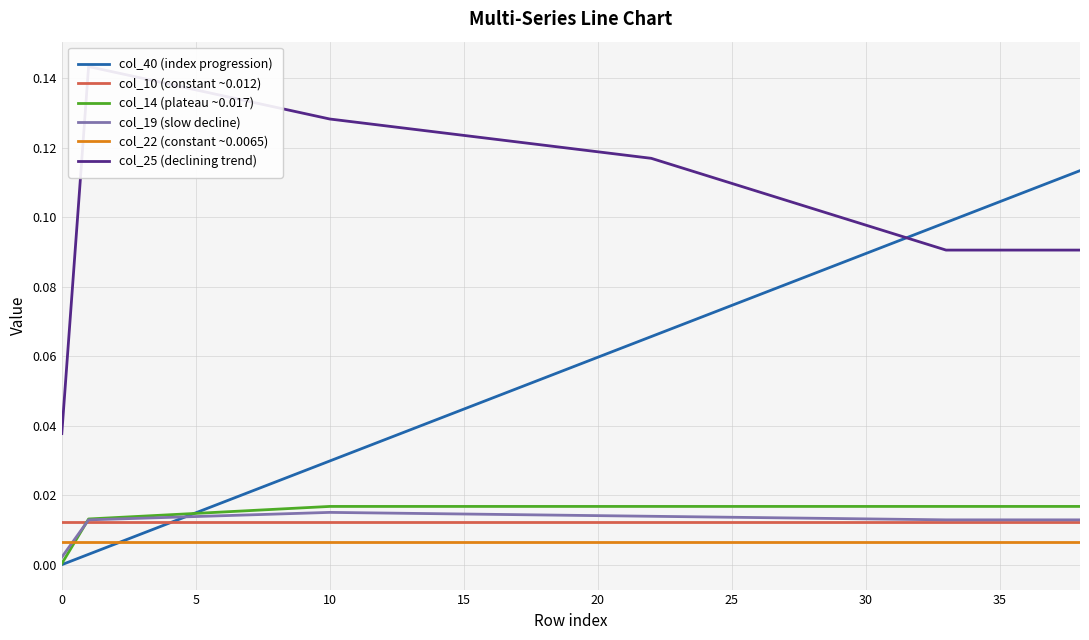

What are all the series names shown in the legend?

col_40 (index progression), col_10 (constant ~0.012), col_14 (plateau ~0.017), col_19 (slow decline), col_22 (constant ~0.0065), col_25 (declining trend)